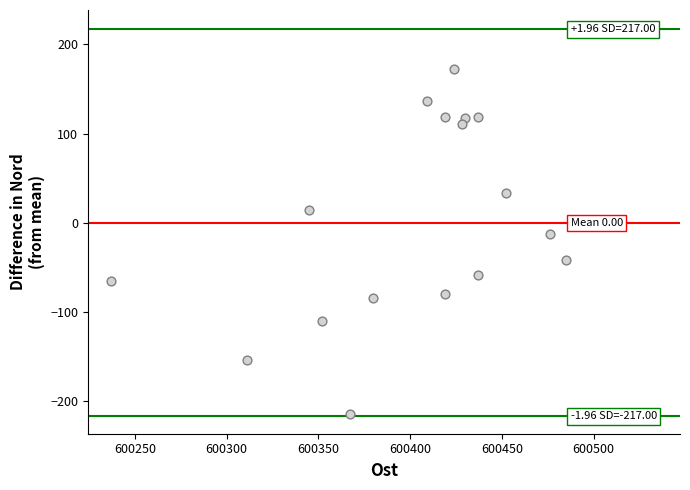

How many data points are displayed?

17